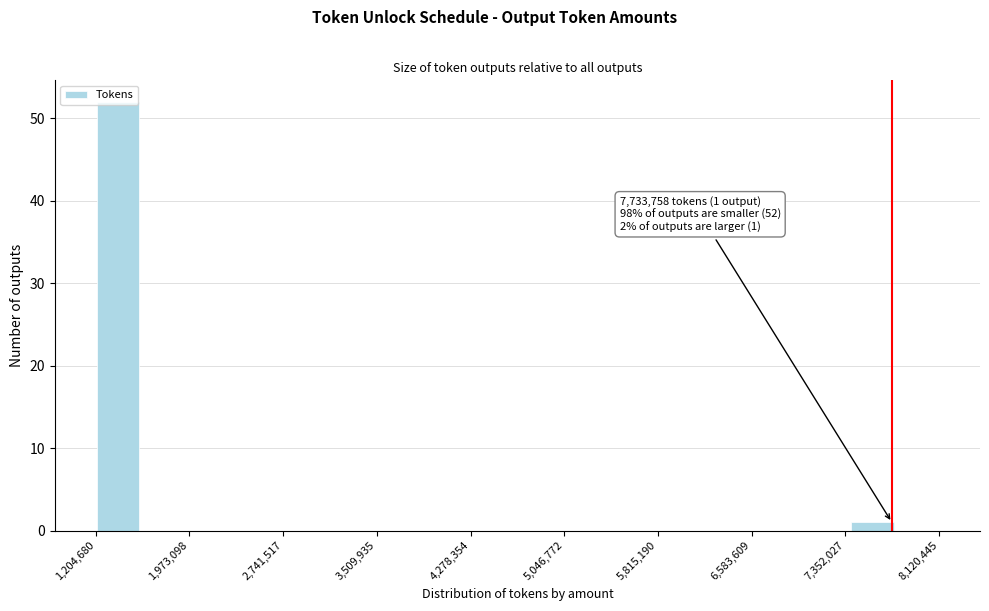

Around what value on the x-axis is the tallest bar? Give the approximate position of its centre, as read against the axis.

1400000